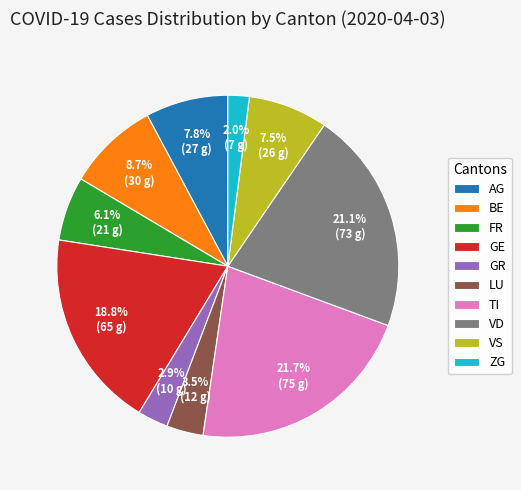

Approximately how many times larger is the value at TI compared to BE?

2.5